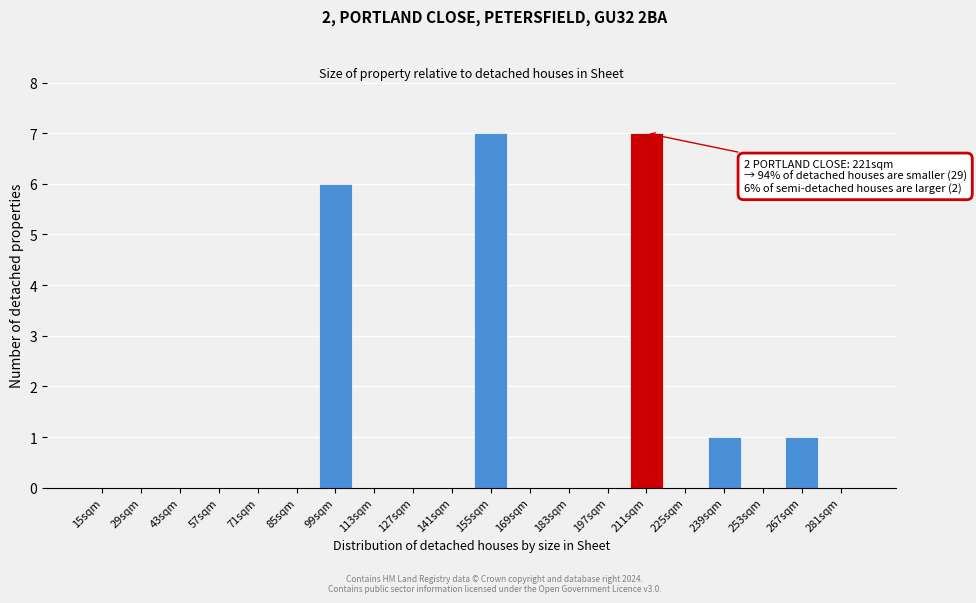

Reading right to left, extract all data points from this chart.

281sqm=0	267sqm=1	253sqm=0	239sqm=1	225sqm=0	211sqm=7	197sqm=0	183sqm=0	169sqm=0	155sqm=7	141sqm=0	127sqm=0	113sqm=0	99sqm=6	85sqm=0	71sqm=0	57sqm=0	43sqm=0	29sqm=0	15sqm=0